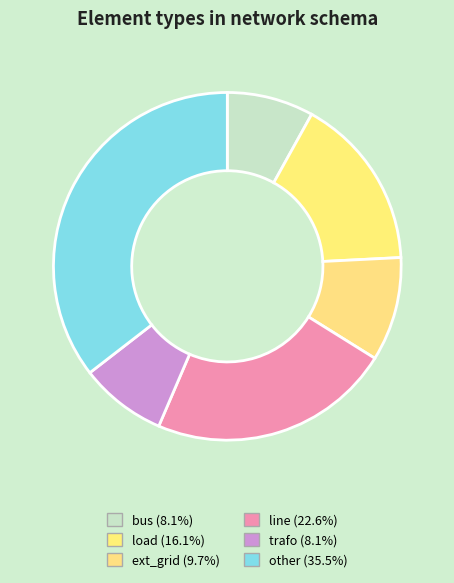

Count the number of slices in the pie.

6